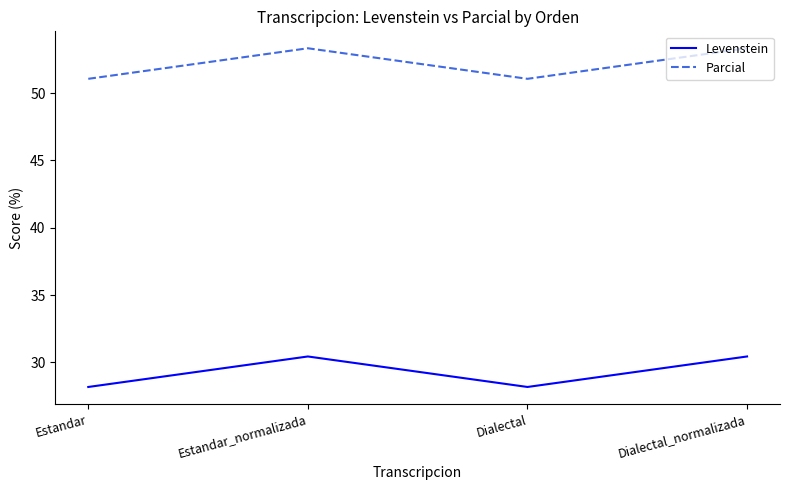

What is the difference between the highest and lowest values at Estandar_normalizada?

22.9